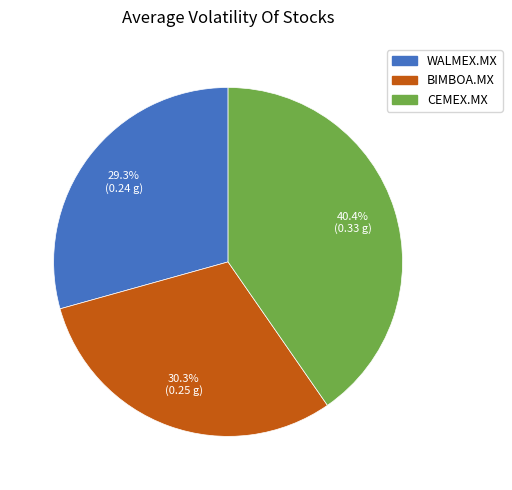

How many segments does this pie chart have?

3